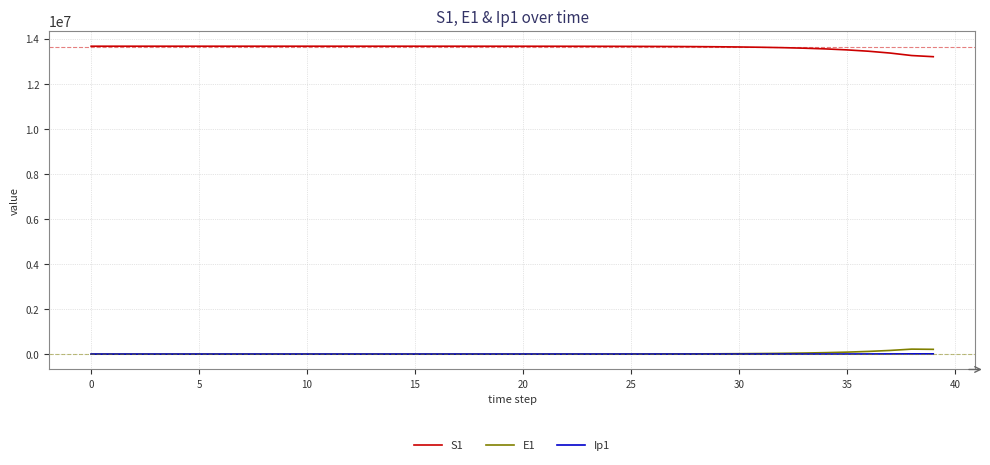

True or false: Ip1 and S1 intersect in this chart.

False